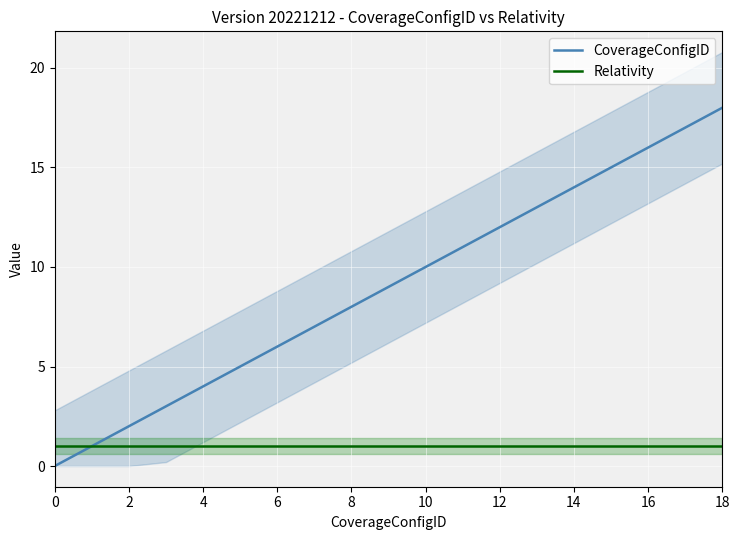

Which category has the highest value in the CoverageConfigID series?

18